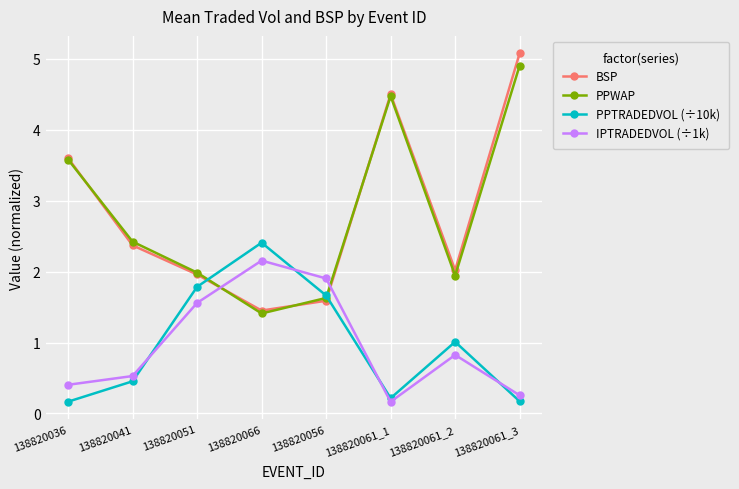

The value of BSP at 138820061_1 is 1.3. True or false?

False